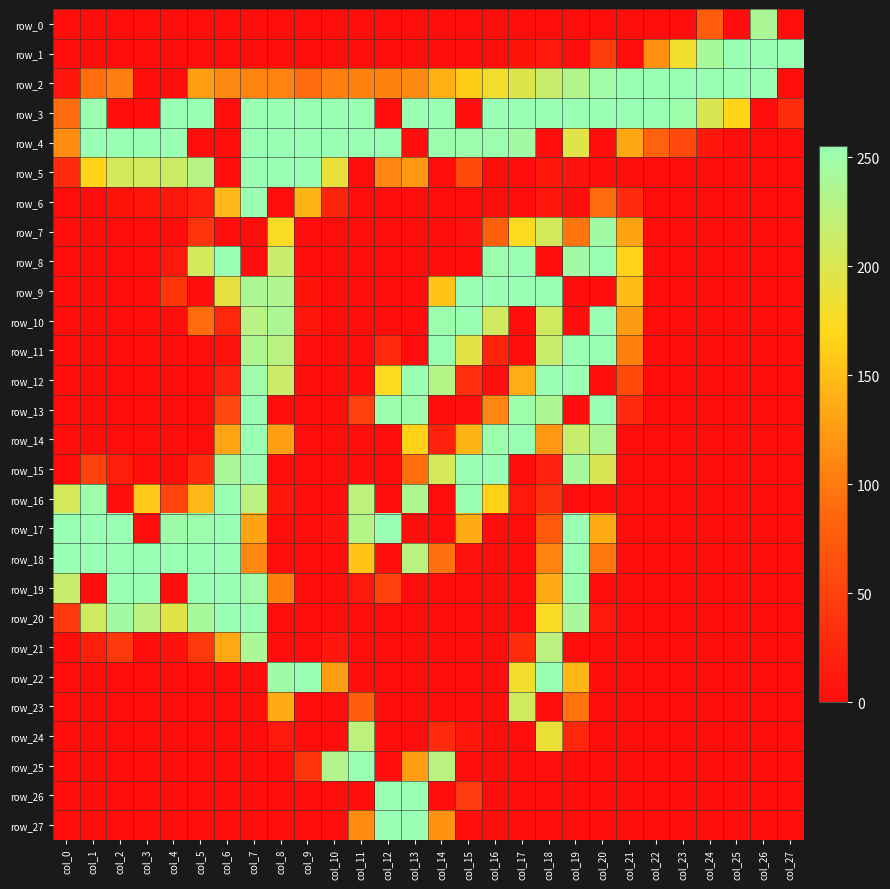

Reading left to right, what are all the values shown in this chart?

row_0: col_0=0	col_1=0	col_2=0	col_3=0	col_4=0	col_5=0	col_6=0	col_7=0	col_8=0	col_9=0	col_10=0	col_11=0	col_12=0	col_13=0	col_14=0	col_15=0	col_16=0	col_17=0	col_18=0	col_19=0	col_20=0	col_21=0	col_22=1	col_23=0	col_24=76	col_25=0	col_26=239	col_27=0
row_1: col_0=0	col_1=0	col_2=0	col_3=0	col_4=1	col_5=0	col_6=0	col_7=0	col_8=0	col_9=0	col_10=0	col_11=0	col_12=0	col_13=0	col_14=1	col_15=2	col_16=0	col_17=7	col_18=11	col_19=0	col_20=47	col_21=0	col_22=117	col_23=181	col_24=243	col_25=255	col_26=255	col_27=255
row_2: col_0=8	col_1=91	col_2=103	col_3=0	col_4=0	col_5=127	col_6=111	col_7=107	col_8=107	col_9=90	col_10=104	col_11=106	col_12=106	col_13=112	col_14=140	col_15=161	col_16=181	col_17=198	col_18=215	col_19=234	col_20=249	col_21=255	col_22=255	col_23=255	col_24=255	col_25=255	col_26=255	col_27=0
row_3: col_0=90	col_1=254	col_2=0	col_3=0	col_4=255	col_5=255	col_6=0	col_7=255	col_8=255	col_9=255	col_10=255	col_11=255	col_12=0	col_13=255	col_14=255	col_15=0	col_16=255	col_17=255	col_18=255	col_19=255	col_20=255	col_21=255	col_22=255	col_23=251	col_24=201	col_25=167	col_26=0	col_27=31
row_4: col_0=114	col_1=255	col_2=255	col_3=255	col_4=255	col_5=0	col_6=0	col_7=255	col_8=255	col_9=255	col_10=255	col_11=255	col_12=255	col_13=0	col_14=253	col_15=252	col_16=253	col_17=247	col_18=0	col_19=195	col_20=0	col_21=133	col_22=81	col_23=57	col_24=9	col_25=2	col_26=0	col_27=0
row_5: col_0=29	col_1=167	col_2=206	col_3=208	col_4=212	col_5=230	col_6=0	col_7=255	col_8=255	col_9=255	col_10=189	col_11=0	col_12=110	col_13=122	col_14=0	col_15=59	col_16=0	col_17=0	col_18=10	col_19=6	col_20=2	col_21=0	col_22=0	col_23=0	col_24=0	col_25=0	col_26=0	col_27=0
row_6: col_0=0	col_1=0	col_2=7	col_3=8	col_4=9	col_5=18	col_6=146	col_7=255	col_8=0	col_9=143	col_10=24	col_11=0	col_12=0	col_13=1	col_14=0	col_15=0	col_16=0	col_17=0	col_18=9	col_19=3	col_20=89	col_21=29	col_22=0	col_23=0	col_24=0	col_25=0	col_26=0	col_27=0
row_7: col_0=0	col_1=0	col_2=0	col_3=0	col_4=0	col_5=37	col_6=0	col_7=0	col_8=176	col_9=2	col_10=0	col_11=0	col_12=0	col_13=0	col_14=0	col_15=6	col_16=80	col_17=173	col_18=206	col_19=96	col_20=248	col_21=130	col_22=0	col_23=0	col_24=0	col_25=0	col_26=0	col_27=0
row_8: col_0=0	col_1=0	col_2=0	col_3=0	col_4=12	col_5=207	col_6=255	col_7=0	col_8=215	col_9=0	col_10=0	col_11=0	col_12=0	col_13=0	col_14=0	col_15=0	col_16=252	col_17=255	col_18=0	col_19=247	col_20=255	col_21=166	col_22=0	col_23=0	col_24=0	col_25=0	col_26=0	col_27=0
row_9: col_0=0	col_1=0	col_2=0	col_3=0	col_4=40	col_5=0	col_6=191	col_7=239	col_8=236	col_9=7	col_10=0	col_11=0	col_12=0	col_13=0	col_14=155	col_15=255	col_16=255	col_17=255	col_18=255	col_19=0	col_20=0	col_21=148	col_22=0	col_23=0	col_24=0	col_25=0	col_26=0	col_27=0
row_10: col_0=0	col_1=0	col_2=0	col_3=0	col_4=0	col_5=89	col_6=25	col_7=229	col_8=239	col_9=8	col_10=0	col_11=0	col_12=0	col_13=0	col_14=252	col_15=255	col_16=209	col_17=0	col_18=209	col_19=0	col_20=255	col_21=125	col_22=0	col_23=0	col_24=0	col_25=0	col_26=0	col_27=0
row_11: col_0=0	col_1=0	col_2=0	col_3=0	col_4=0	col_5=0	col_6=6	col_7=236	col_8=227	col_9=4	col_10=0	col_11=0	col_12=29	col_13=0	col_14=255	col_15=194	col_16=23	col_17=0	col_18=217	col_19=255	col_20=255	col_21=105	col_22=0	col_23=0	col_24=0	col_25=0	col_26=0	col_27=0
row_12: col_0=0	col_1=0	col_2=0	col_3=0	col_4=0	col_5=0	col_6=21	col_7=251	col_8=214	col_9=2	col_10=0	col_11=3	col_12=173	col_13=255	col_14=231	col_15=33	col_16=3	col_17=138	col_18=255	col_19=255	col_20=0	col_21=59	col_22=0	col_23=0	col_24=0	col_25=0	col_26=0	col_27=0
row_13: col_0=0	col_1=0	col_2=0	col_3=0	col_4=0	col_5=0	col_6=57	col_7=255	col_8=0	col_9=0	col_10=0	col_11=48	col_12=252	col_13=251	col_14=0	col_15=4	col_16=109	col_17=251	col_18=238	col_19=0	col_20=255	col_21=29	col_22=0	col_23=0	col_24=0	col_25=0	col_26=0	col_27=0
row_14: col_0=0	col_1=0	col_2=0	col_3=0	col_4=0	col_5=1	col_6=131	col_7=255	col_8=127	col_9=0	col_10=0	col_11=0	col_12=0	col_13=165	col_14=20	col_15=143	col_16=252	col_17=255	col_18=122	col_19=216	col_20=237	col_21=0	col_22=0	col_23=0	col_24=0	col_25=0	col_26=0	col_27=0
row_15: col_0=0	col_1=50	col_2=17	col_3=3	col_4=0	col_5=29	col_6=240	col_7=254	col_8=0	col_9=0	col_10=1	col_11=0	col_12=0	col_13=92	col_14=205	col_15=255	col_16=255	col_17=0	col_18=21	col_19=242	col_20=201	col_21=1	col_22=0	col_23=0	col_24=0	col_25=0	col_26=0	col_27=0
row_16: col_0=205	col_1=251	col_2=0	col_3=159	col_4=54	col_5=146	col_6=255	col_7=227	col_8=9	col_9=0	col_10=0	col_11=225	col_12=0	col_13=237	col_14=0	col_15=254	col_16=165	col_17=12	col_18=34	col_19=0	col_20=0	col_21=0	col_22=0	col_23=0	col_24=0	col_25=0	col_26=0	col_27=0
row_17: col_0=255	col_1=255	col_2=255	col_3=0	col_4=250	col_5=253	col_6=255	col_7=130	col_8=0	col_9=0	col_10=6	col_11=231	col_12=255	col_13=0	col_14=0	col_15=136	col_16=0	col_17=0	col_18=73	col_19=255	col_20=136	col_21=0	col_22=0	col_23=0	col_24=0	col_25=0	col_26=0	col_27=0
row_18: col_0=255	col_1=255	col_2=255	col_3=255	col_4=255	col_5=255	col_6=255	col_7=110	col_8=2	col_9=0	col_10=0	col_11=155	col_12=0	col_13=227	col_14=94	col_15=5	col_16=0	col_17=0	col_18=107	col_19=255	col_20=99	col_21=0	col_22=0	col_23=0	col_24=0	col_25=0	col_26=0	col_27=0
row_19: col_0=216	col_1=0	col_2=255	col_3=255	col_4=0	col_5=255	col_6=255	col_7=249	col_8=104	col_9=1	col_10=0	col_11=12	col_12=50	col_13=0	col_14=0	col_15=0	col_16=0	col_17=0	col_18=136	col_19=253	col_20=0	col_21=0	col_22=0	col_23=0	col_24=0	col_25=0	col_26=0	col_27=0
row_20: col_0=43	col_1=209	col_2=247	col_3=226	col_4=195	col_5=243	col_6=255	col_7=255	col_8=0	col_9=0	col_10=0	col_11=0	col_12=0	col_13=0	col_14=0	col_15=0	col_16=0	col_17=0	col_18=176	col_19=241	col_20=11	col_21=0	col_22=0	col_23=0	col_24=0	col_25=0	col_26=0	col_27=0
row_21: col_0=0	col_1=17	col_2=41	col_3=0	col_4=6	col_5=41	col_6=134	col_7=240	col_8=0	col_9=0	col_10=9	col_11=0	col_12=0	col_13=0	col_14=0	col_15=0	col_16=0	col_17=30	col_18=226	col_19=0	col_20=2	col_21=0	col_22=0	col_23=0	col_24=0	col_25=0	col_26=0	col_27=0
row_22: col_0=0	col_1=0	col_2=0	col_3=0	col_4=0	col_5=0	col_6=1	col_7=0	col_8=250	col_9=255	col_10=126	col_11=2	col_12=0	col_13=0	col_14=0	col_15=0	col_16=1	col_17=180	col_18=255	col_19=145	col_20=0	col_21=0	col_22=0	col_23=0	col_24=0	col_25=0	col_26=0	col_27=0
row_23: col_0=0	col_1=0	col_2=0	col_3=0	col_4=0	col_5=0	col_6=0	col_7=2	col_8=137	col_9=0	col_10=0	col_11=76	col_12=0	col_13=0	col_14=0	col_15=0	col_16=2	col_17=209	col_18=0	col_19=95	col_20=0	col_21=0	col_22=0	col_23=0	col_24=0	col_25=0	col_26=0	col_27=0
row_24: col_0=0	col_1=0	col_2=0	col_3=0	col_4=0	col_5=0	col_6=0	col_7=0	col_8=12	col_9=0	col_10=0	col_11=225	col_12=0	col_13=1	col_14=27	col_15=9	col_16=0	col_17=0	col_18=187	col_19=25	col_20=0	col_21=0	col_22=0	col_23=0	col_24=0	col_25=0	col_26=0	col_27=0
row_25: col_0=0	col_1=0	col_2=0	col_3=0	col_4=0	col_5=0	col_6=0	col_7=0	col_8=0	col_9=40	col_10=234	col_11=255	col_12=0	col_13=127	col_14=227	col_15=0	col_16=0	col_17=1	col_18=4	col_19=0	col_20=0	col_21=0	col_22=0	col_23=0	col_24=0	col_25=0	col_26=0	col_27=0
row_26: col_0=0	col_1=0	col_2=0	col_3=0	col_4=0	col_5=0	col_6=0	col_7=0	col_8=0	col_9=0	col_10=0	col_11=0	col_12=255	col_13=255	col_14=0	col_15=44	col_16=0	col_17=0	col_18=0	col_19=0	col_20=0	col_21=0	col_22=0	col_23=0	col_24=0	col_25=0	col_26=0	col_27=0
row_27: col_0=0	col_1=0	col_2=0	col_3=0	col_4=0	col_5=0	col_6=0	col_7=0	col_8=0	col_9=0	col_10=1	col_11=113	col_12=255	col_13=255	col_14=119	col_15=2	col_16=0	col_17=0	col_18=0	col_19=0	col_20=0	col_21=0	col_22=0	col_23=0	col_24=0	col_25=0	col_26=0	col_27=0